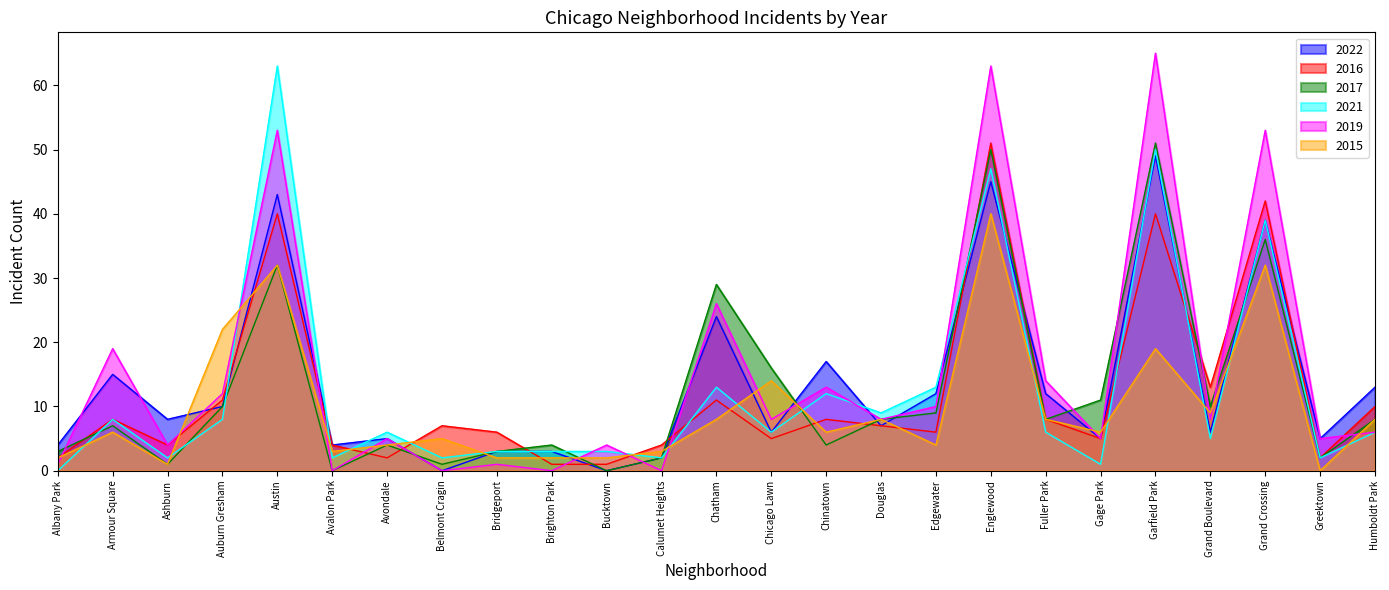

Reading left to right, extract all data points from this chart.

2022: 4	15	8	10	43	4	5	0	3	3	0	2	24	6	17	7	12	45	12	5	49	6	39	5	13
2016: 2	8	4	11	40	4	2	7	6	1	1	4	11	5	8	7	6	51	8	5	40	13	42	2	10
2017: 3	7	1	10	32	0	4	1	3	4	0	2	29	16	4	8	9	50	8	11	51	10	36	2	8
2021: 0	8	2	8	63	2	6	2	3	3	3	2	13	6	12	9	13	47	6	1	50	5	39	2	6
2019: 1	19	4	12	53	0	5	0	1	0	4	0	26	8	13	8	10	63	14	5	65	8	53	5	6
2015: 2	6	1	22	32	3	4	5	2	2	2	3	8	14	6	8	4	40	8	6	19	9	32	0	8